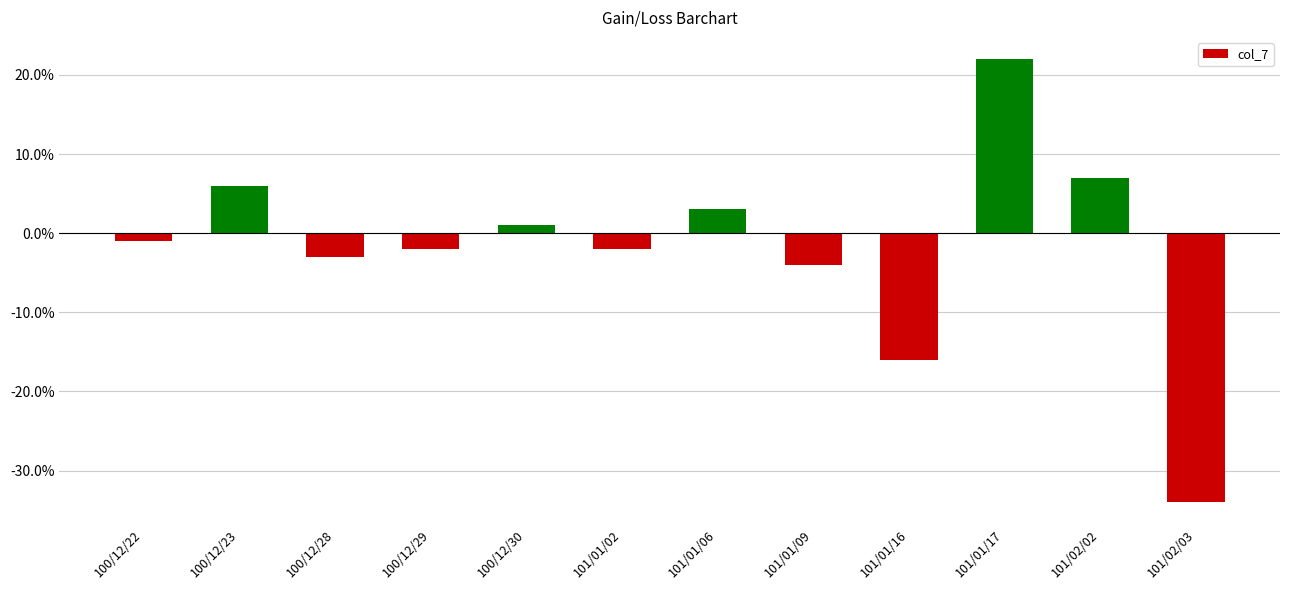

What is the label of the 9th bar from the right?

100/12/29